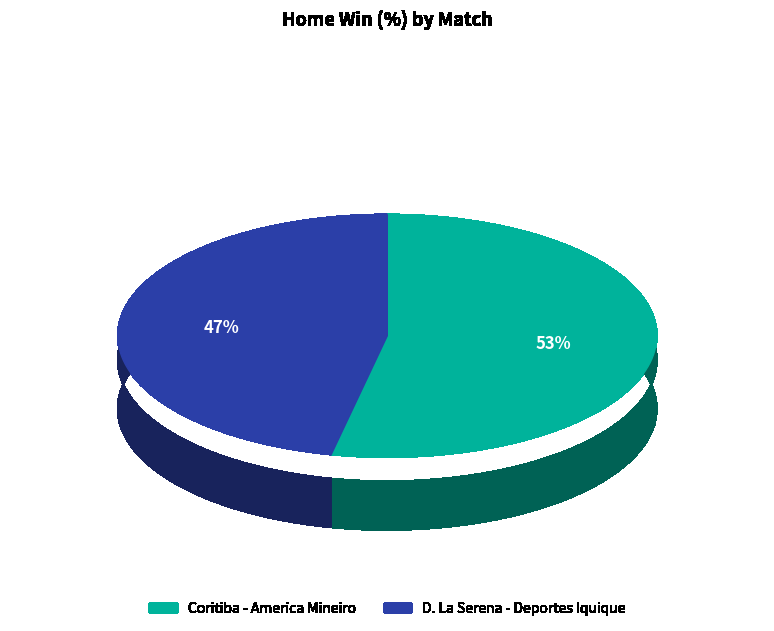

To the nearest percent, what portion does Coritiba - America Mineiro represent?

53%